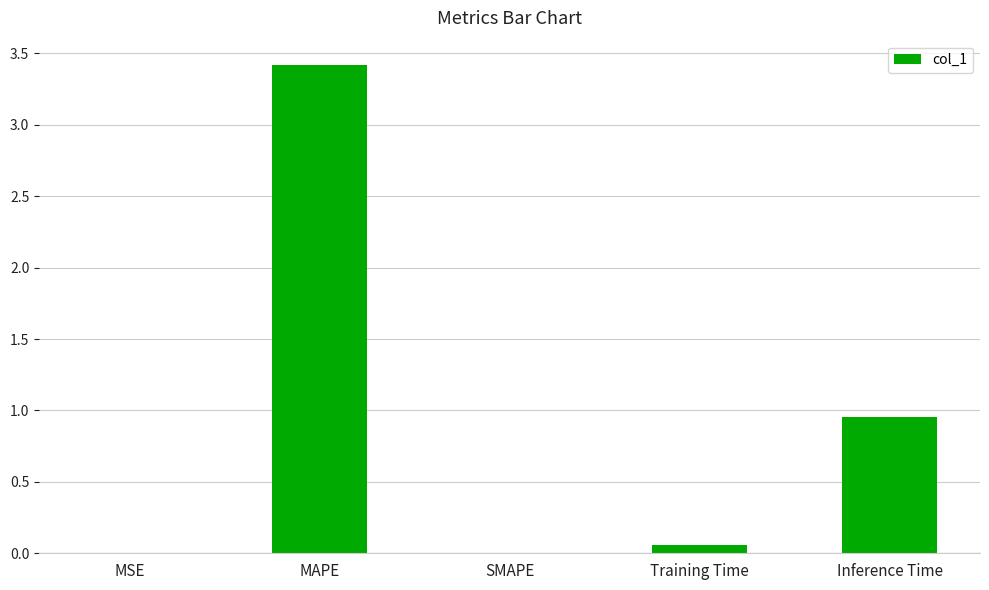

Count the number of categories in the chart.

5